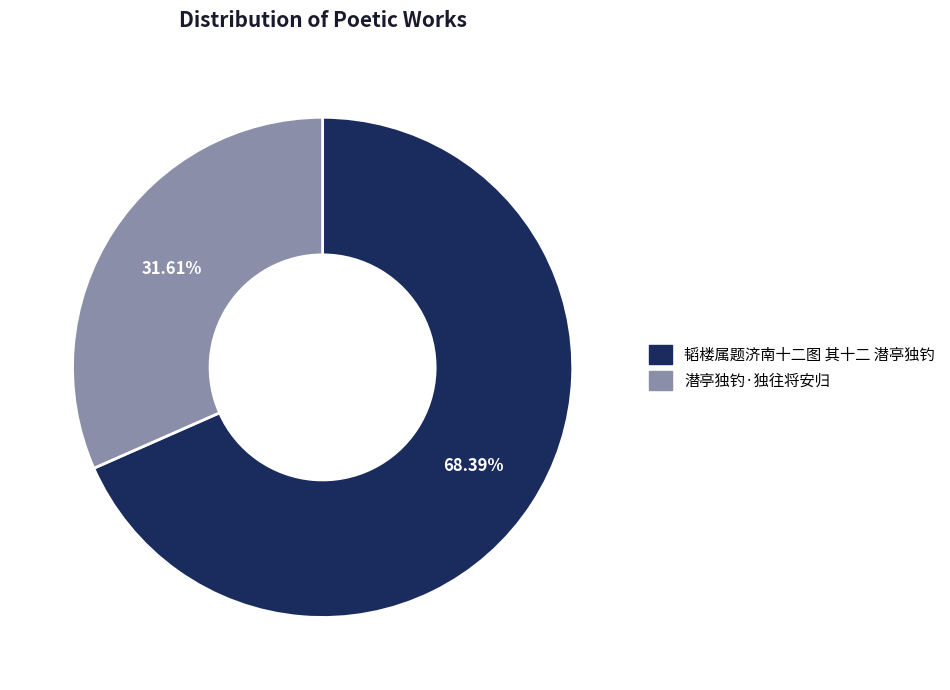

Do 潜亭独钓·独往将安归 and 韬楼属题济南十二图 其十二 潜亭独钓 together represent more than half of the pie?

Yes